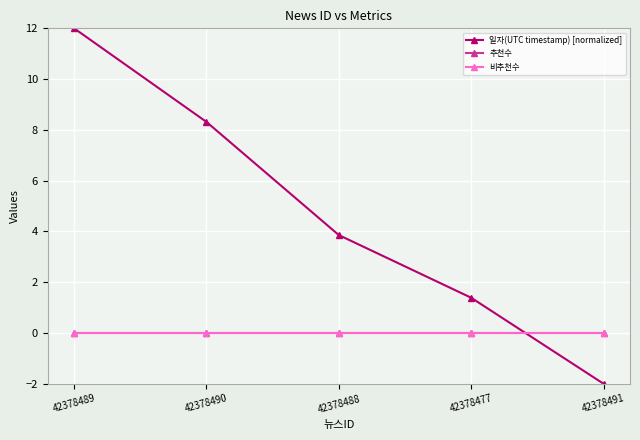

At which label is 추천수 closest to 0?

42378489